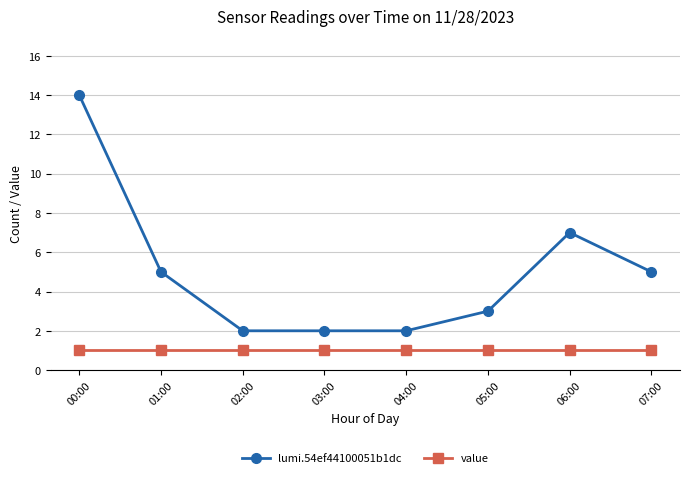

True or false: value and lumi.54ef44100051b1dc intersect in this chart.

False